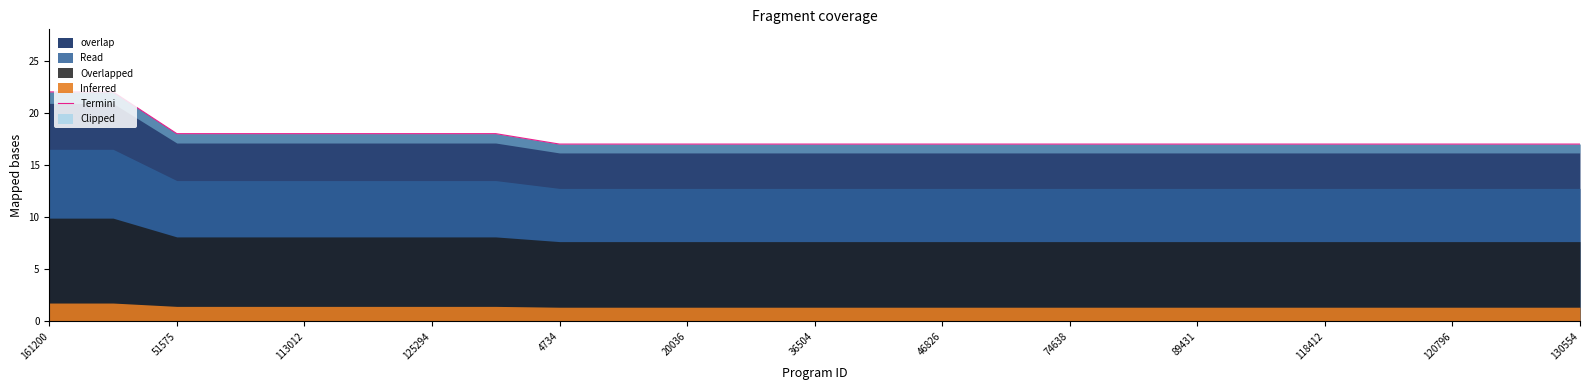

What is the difference between the maximum and second lowest values?

5